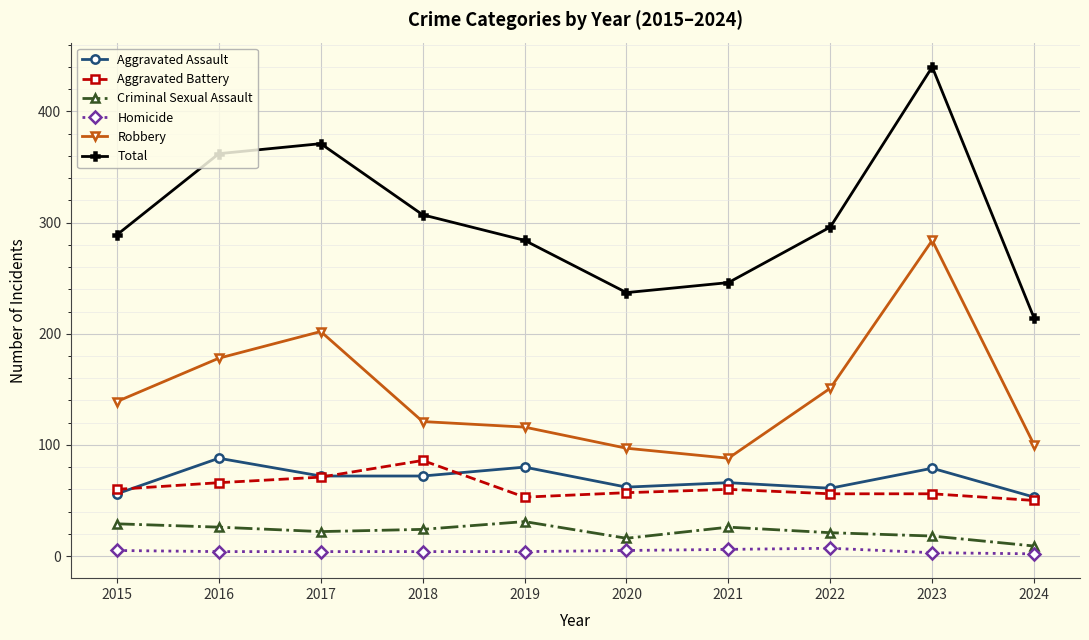

The value of Criminal Sexual Assault at 2020 is 16. True or false?

True